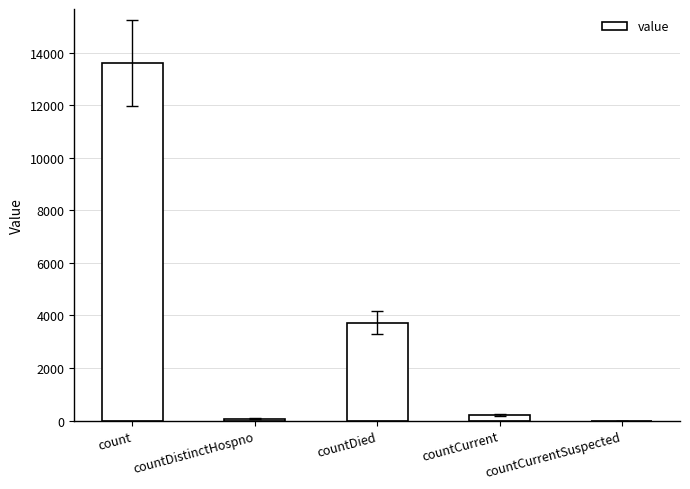

How many positive values are there?

4